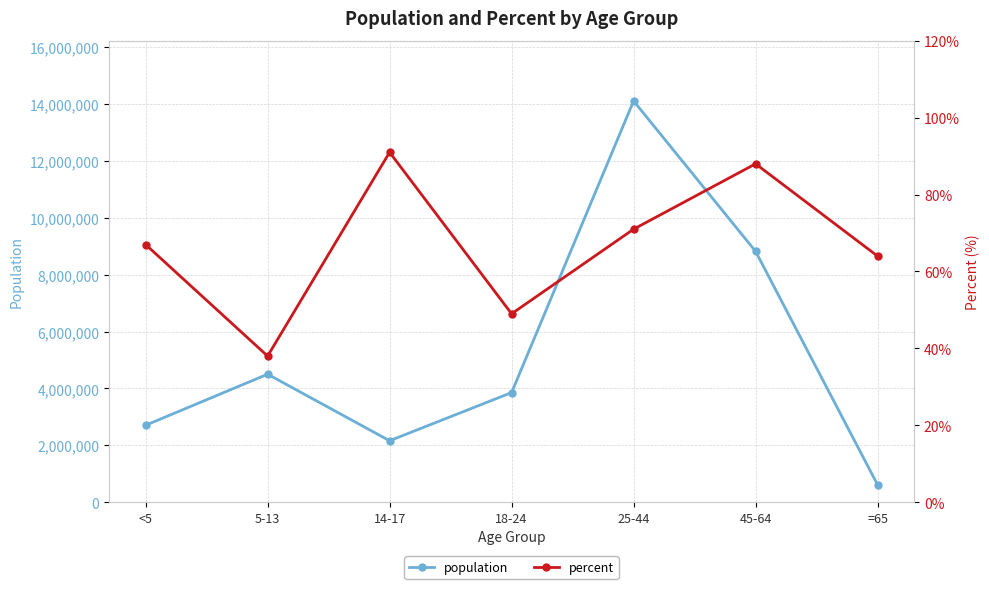

True or false: population and percent cross at least once.

False